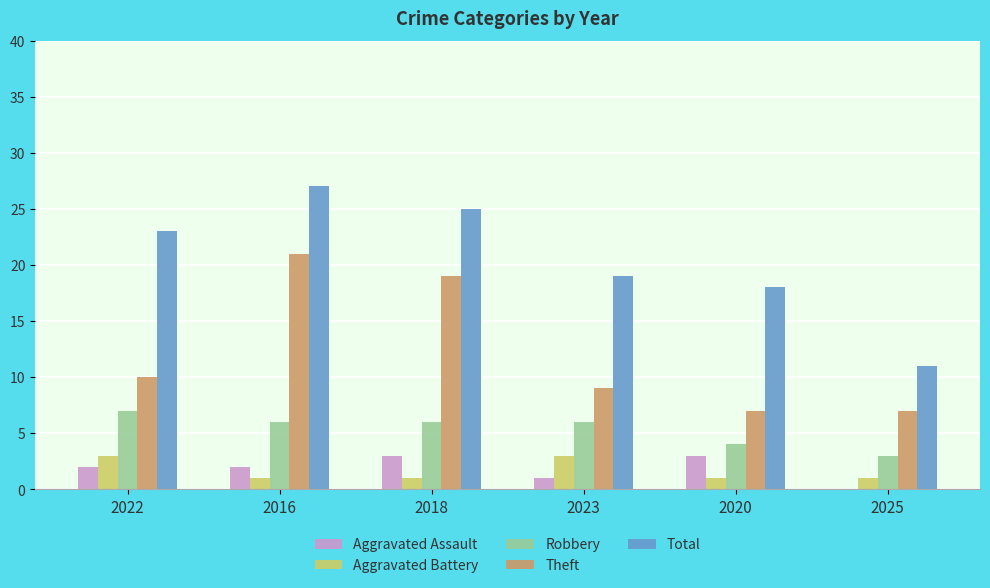

True or false: Robbery has a value of 3 at 2018.

False